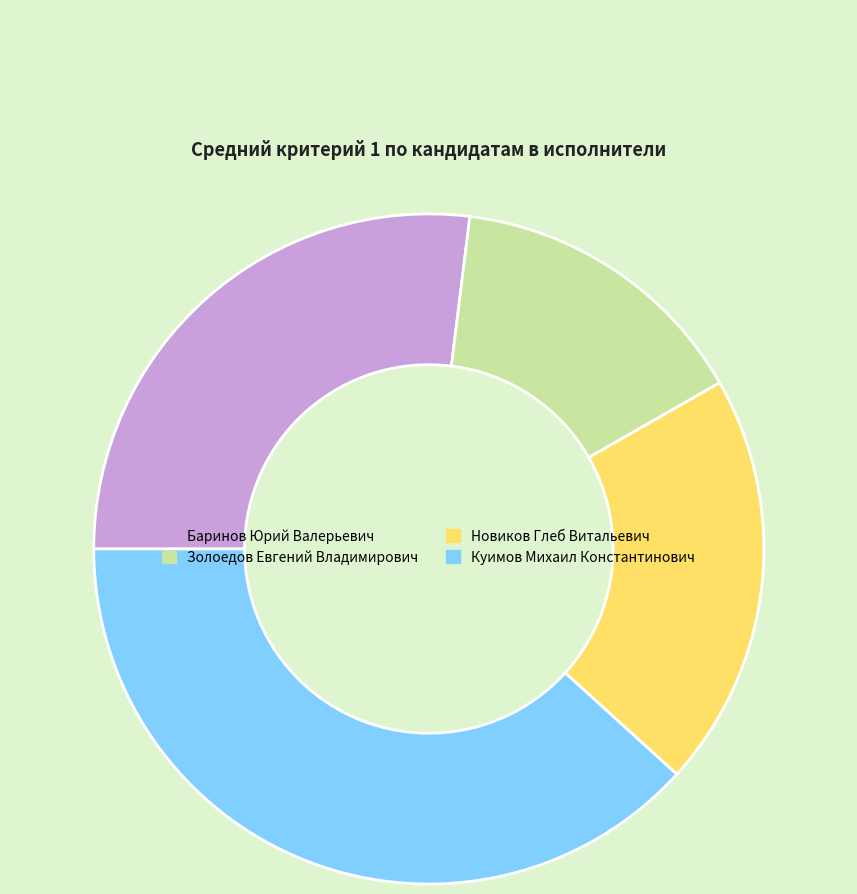

Is it true that Баринов Юрий Валерьевич is 27% of the pie?

True